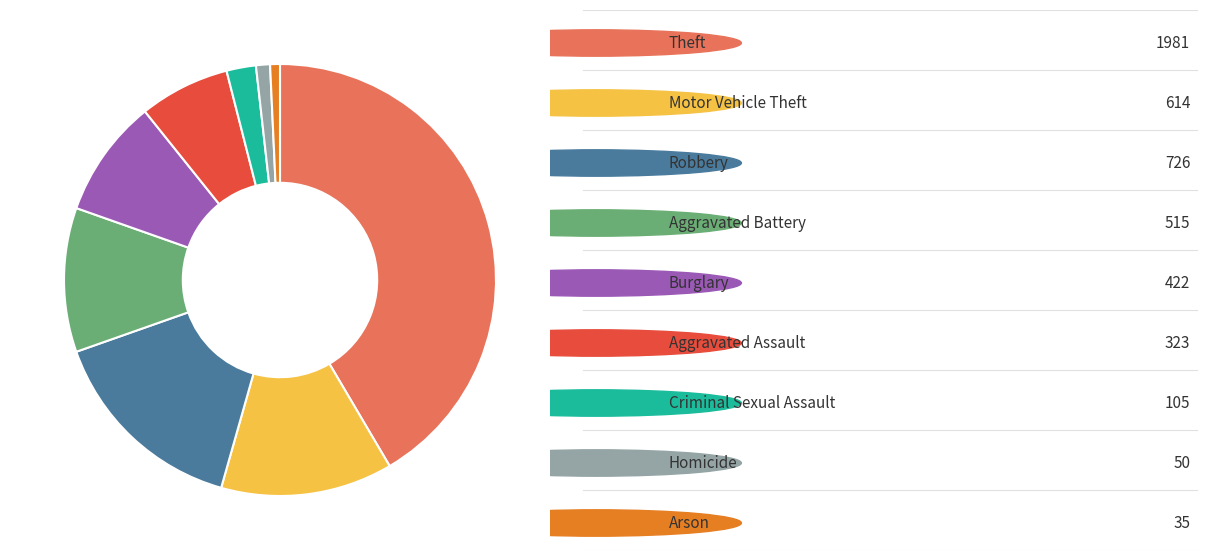

Does any single category account for the majority?

No